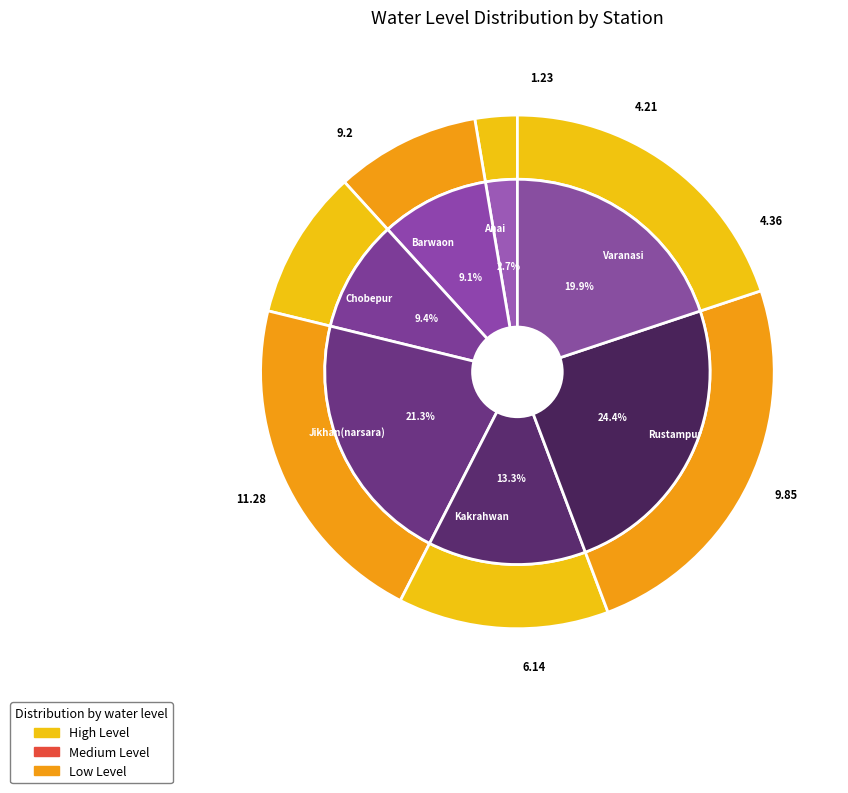

True or false: Chobepur accounts for 9% of the total.

True